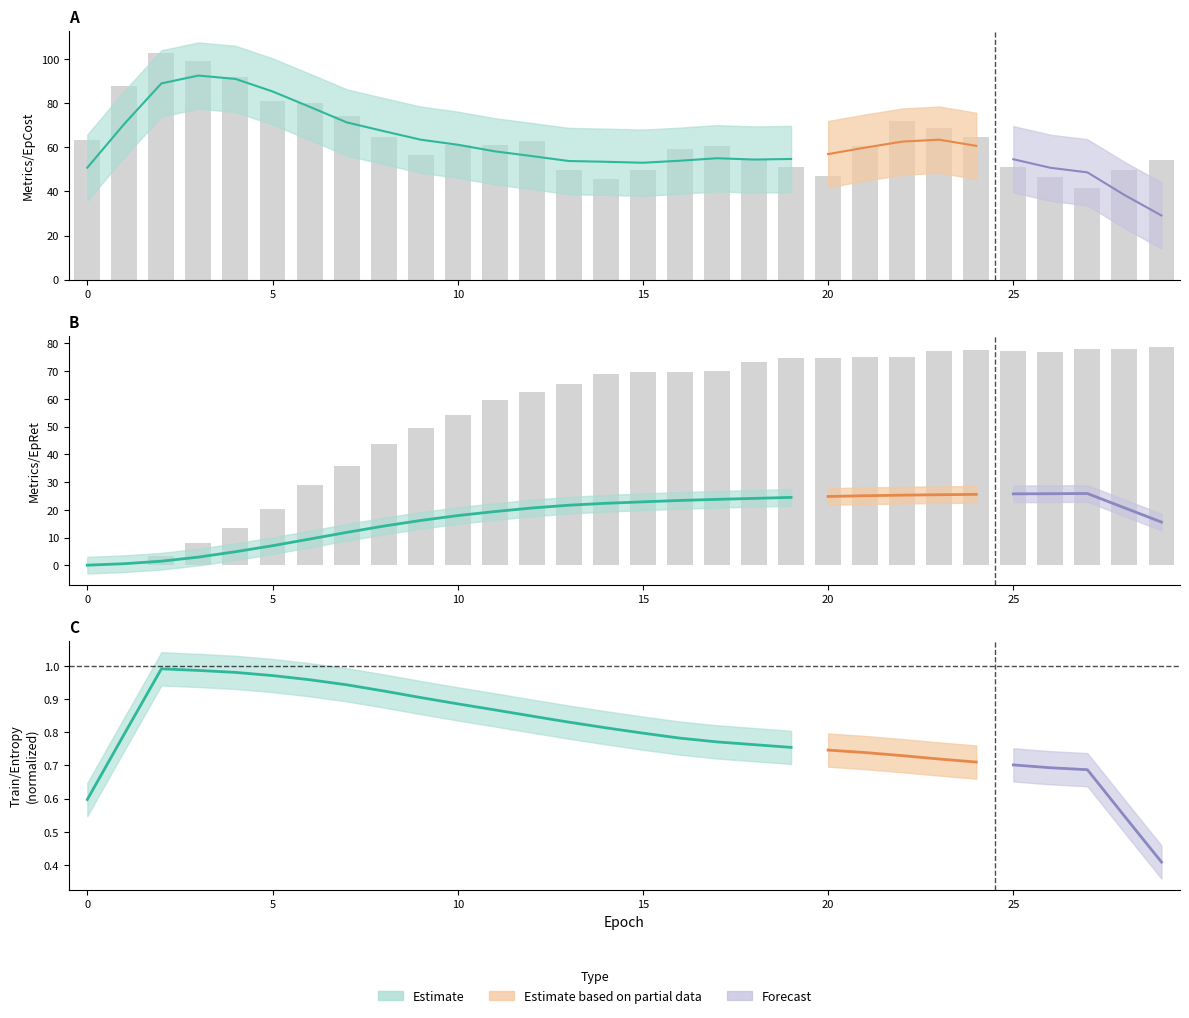

List the labels in order of Metrics/EpRet value, smallest first.

0, 1, 2, 3, 4, 5, 6, 7, 8, 9, 10, 11, 12, 13, 14, 15, 16, 17, 18, 19, 20, 21, 22, 26, 23, 25, 24, 28, 27, 29